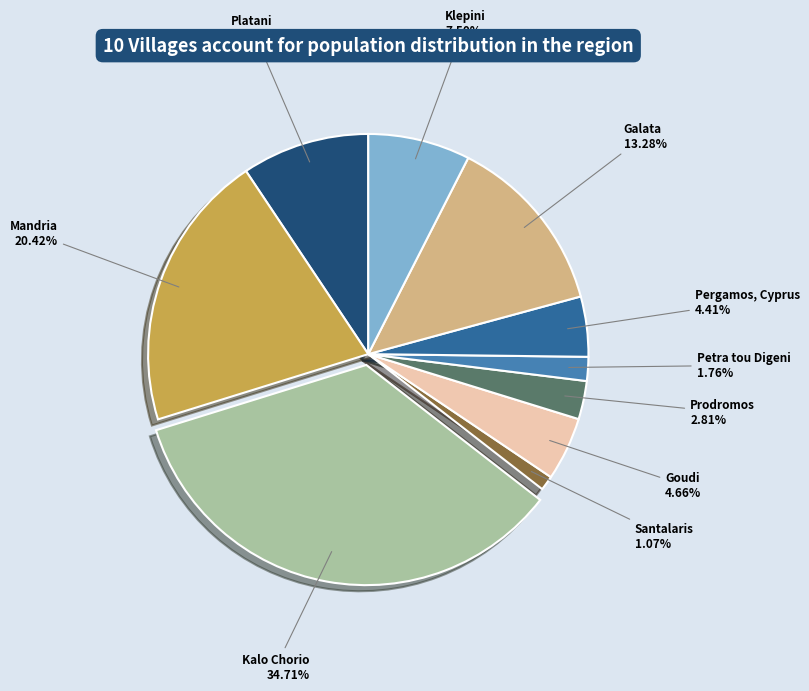

How many slices are in this pie chart?

10